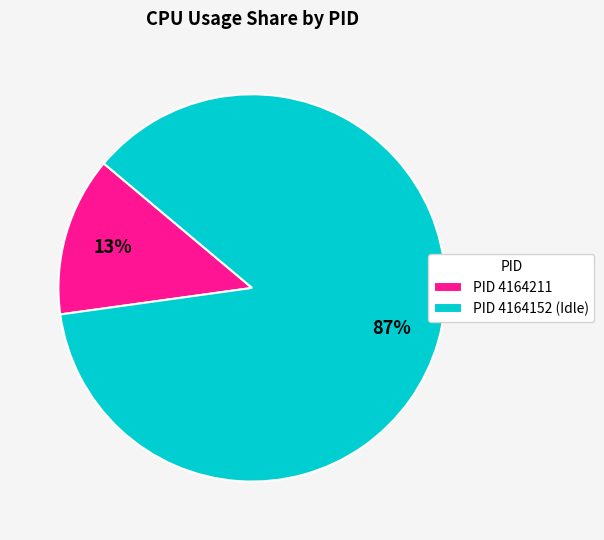

Does any single category account for the majority?

Yes